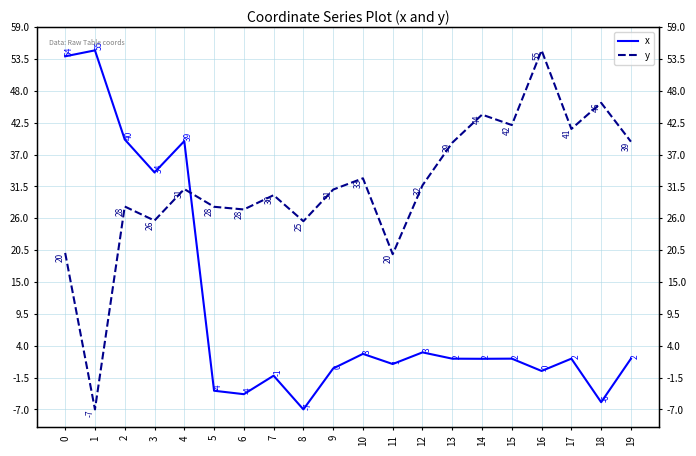

What is the approximate value of y at 14?

43.9